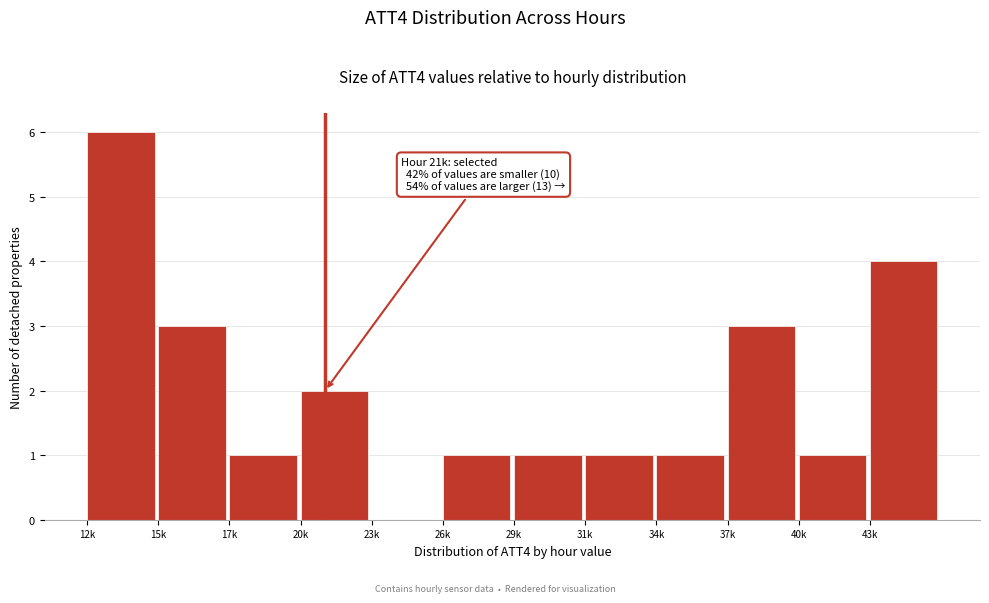

Reading left to right, extract all data points from this chart.

12k=6	15k=3	17k=1	20k=2	23k=0	26k=1	29k=1	31k=1	34k=1	37k=3	40k=1	43k=4